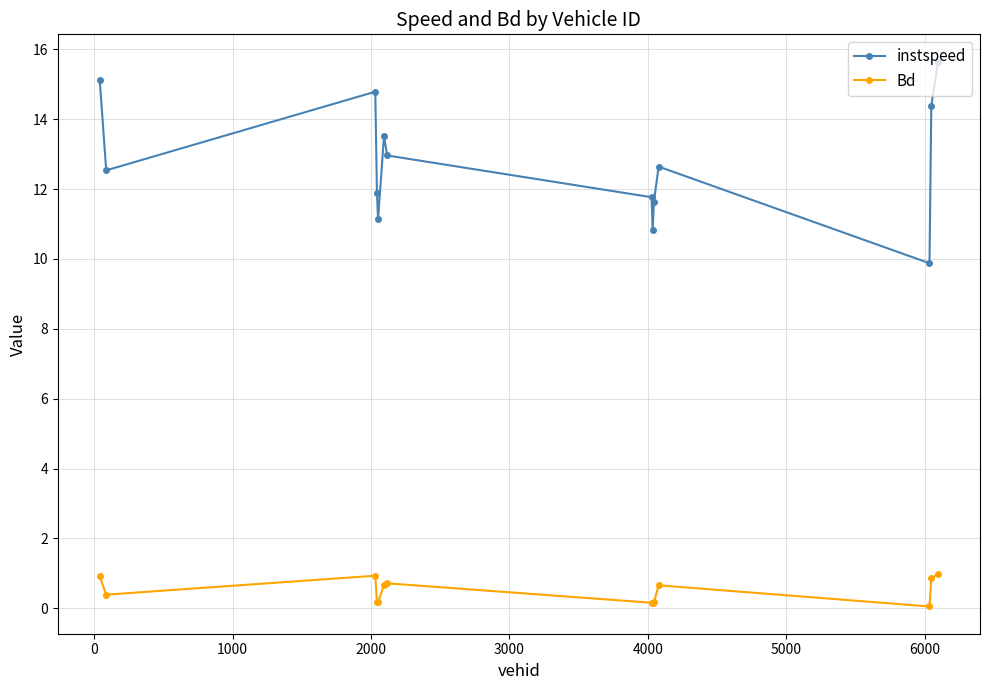

How many lines are shown in the chart?

2